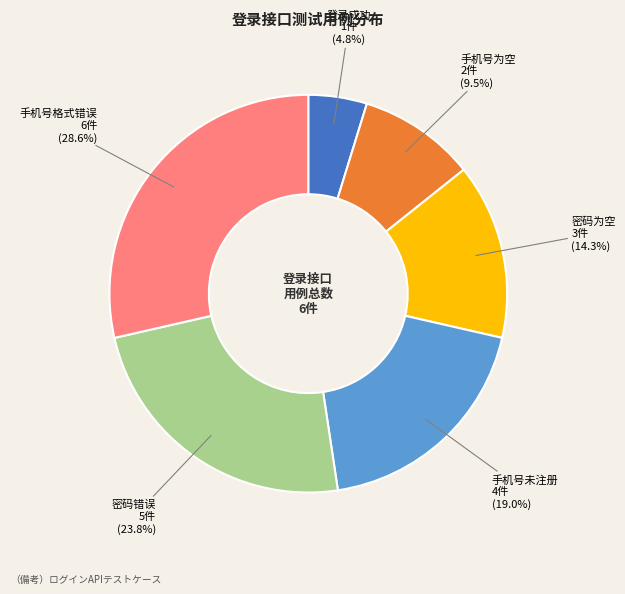

Between 密码为空 and 手机号为空, which is larger?

密码为空